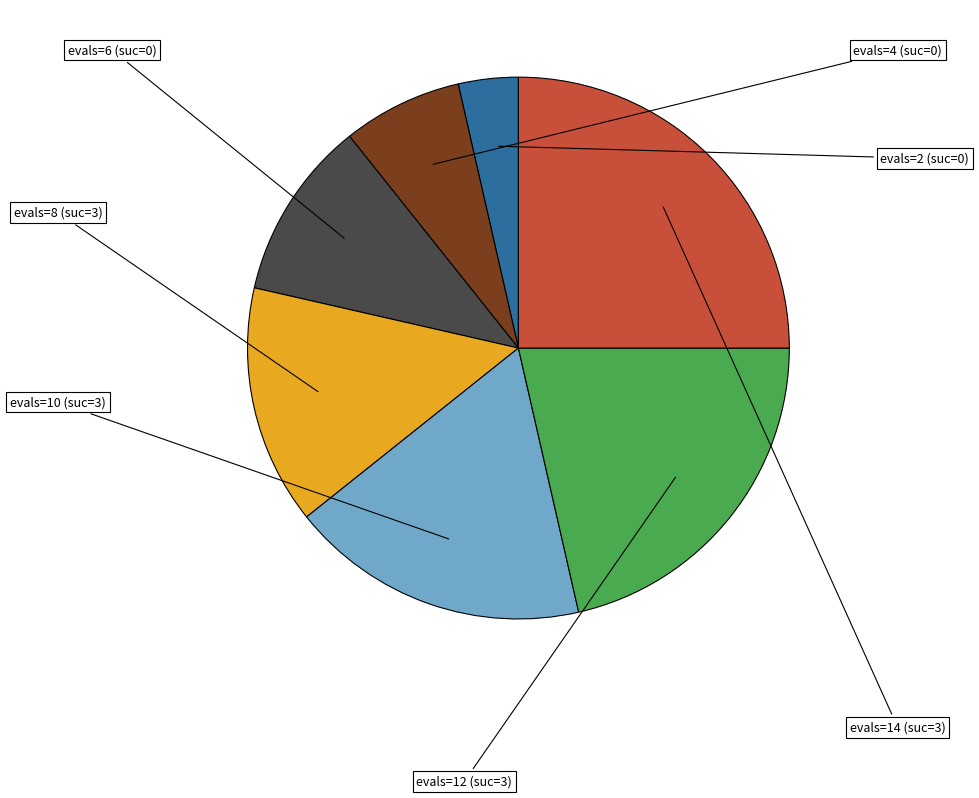

Does any single category account for the majority?

No